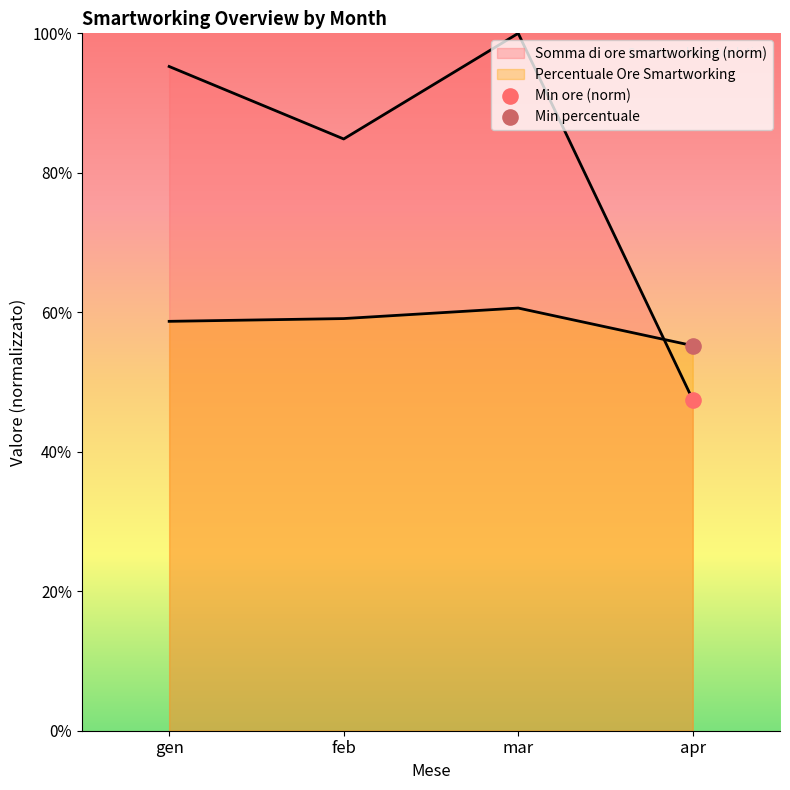

At which category is the sum across all series the highest?

mar